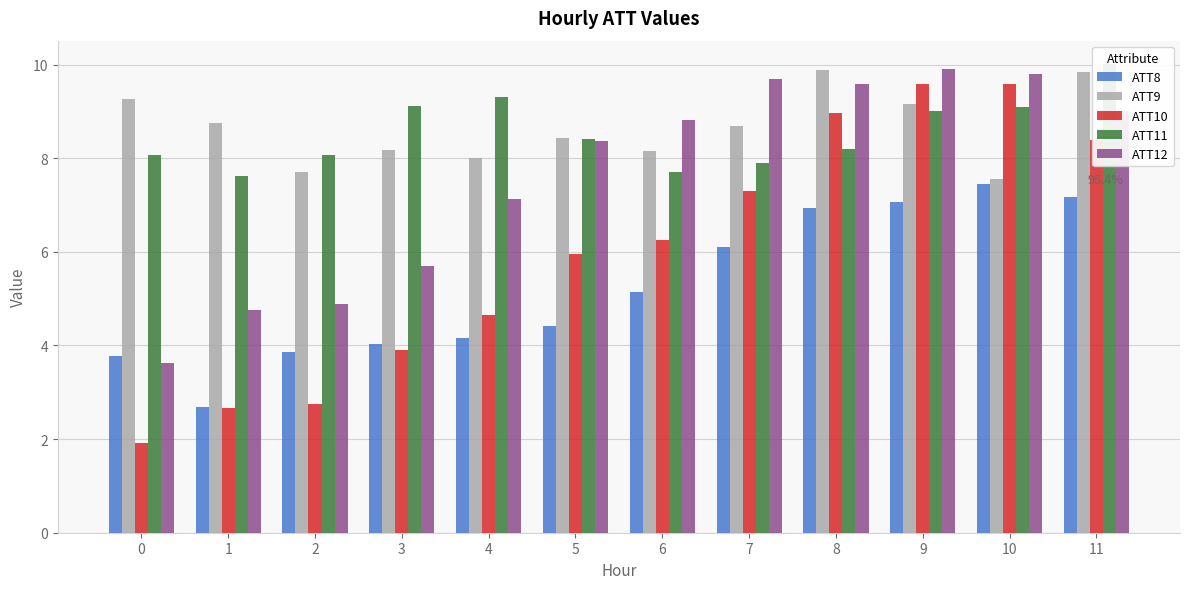

List the series in order of their peak value, highest first.

ATT11, ATT12, ATT9, ATT10, ATT8